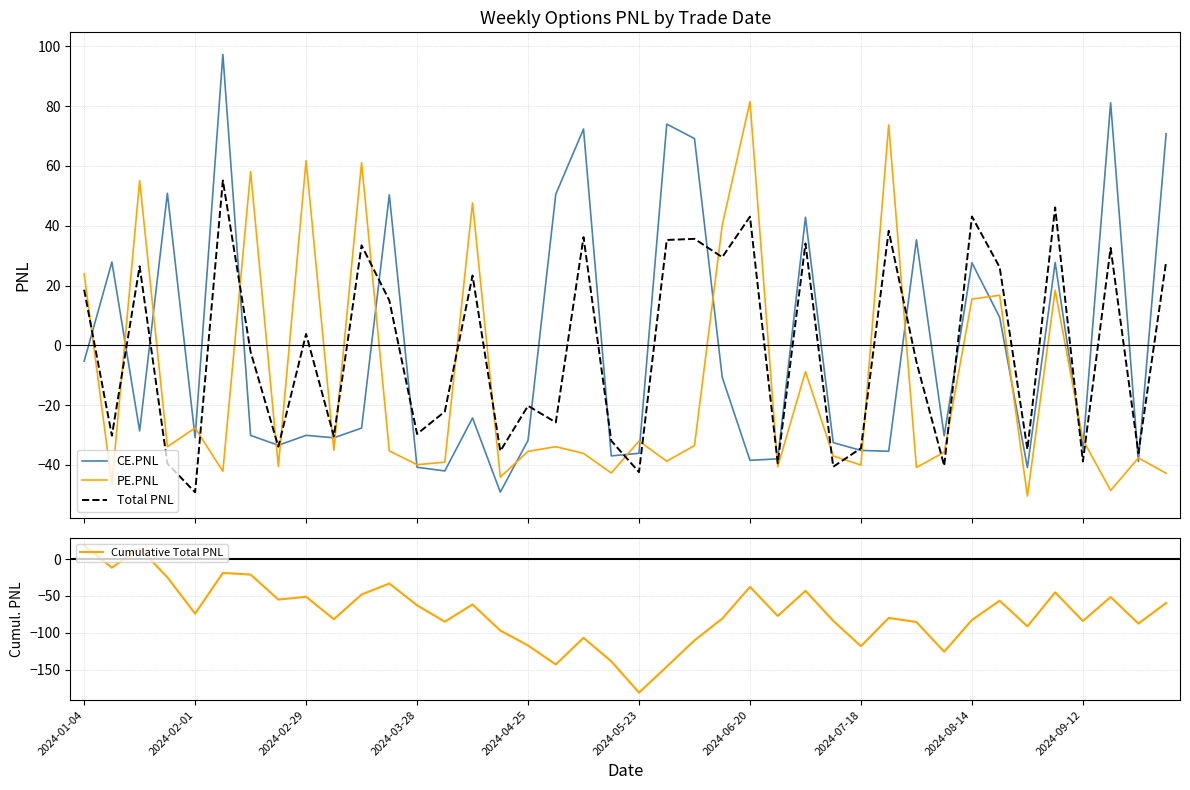

Reading left to right, what are all the values shown in this chart?

CE.PNL: -5.3	27.9	-28.6	50.9	-30.9	97.3	-30.1	-33.4	-30.1	-30.9	-27.7	50.4	-40.8	-42.0	-24.3	-49.1	-31.8	50.5	72.4	-37.0	-36.1	74.0	69.2	-10.7	-38.5	-38.0	42.8	-32.5	-35.2	-35.4	35.3	-30.3	27.6	9.4	-40.9	27.7	-34.5	81.1	-38.9	70.8
PE.PNL: 23.9	-46.3	55.1	-33.9	-27.6	-42.1	58.1	-40.5	61.8	-35.1	61.1	-35.3	-39.9	-39.1	47.6	-44.1	-35.5	-33.9	-36.2	-42.7	-32.0	-38.8	-33.5	40.2	81.5	-40.6	-8.8	-37.0	-40.1	73.8	-40.9	-35.8	15.5	16.7	-50.4	18.4	-31.6	-48.5	-37.7	-42.8
Total PNL: 18.6	-30.2	26.4	-39.6	-49.2	55.2	-2.2	-33.9	3.8	-30.4	33.4	15.0	-29.7	-22.2	23.4	-35.4	-20.2	-25.8	36.2	-31.9	-42.4	35.2	35.6	29.5	43.0	-39.4	34.0	-40.6	-34.4	38.3	-5.6	-40.3	43.1	26.1	-34.8	46.1	-38.8	32.6	-36.1	28.0
Cumulative Total PNL: 18.6	-11.6	14.8	-24.7	-73.9	-18.8	-21.0	-54.9	-51.1	-81.5	-48.0	-33.0	-62.7	-84.8	-61.5	-96.9	-117.1	-142.9	-106.7	-138.6	-181.0	-145.8	-110.2	-80.7	-37.6	-77.1	-43.0	-83.6	-118.1	-79.8	-85.3	-125.6	-82.5	-56.4	-91.2	-45.1	-83.9	-51.3	-87.4	-59.4